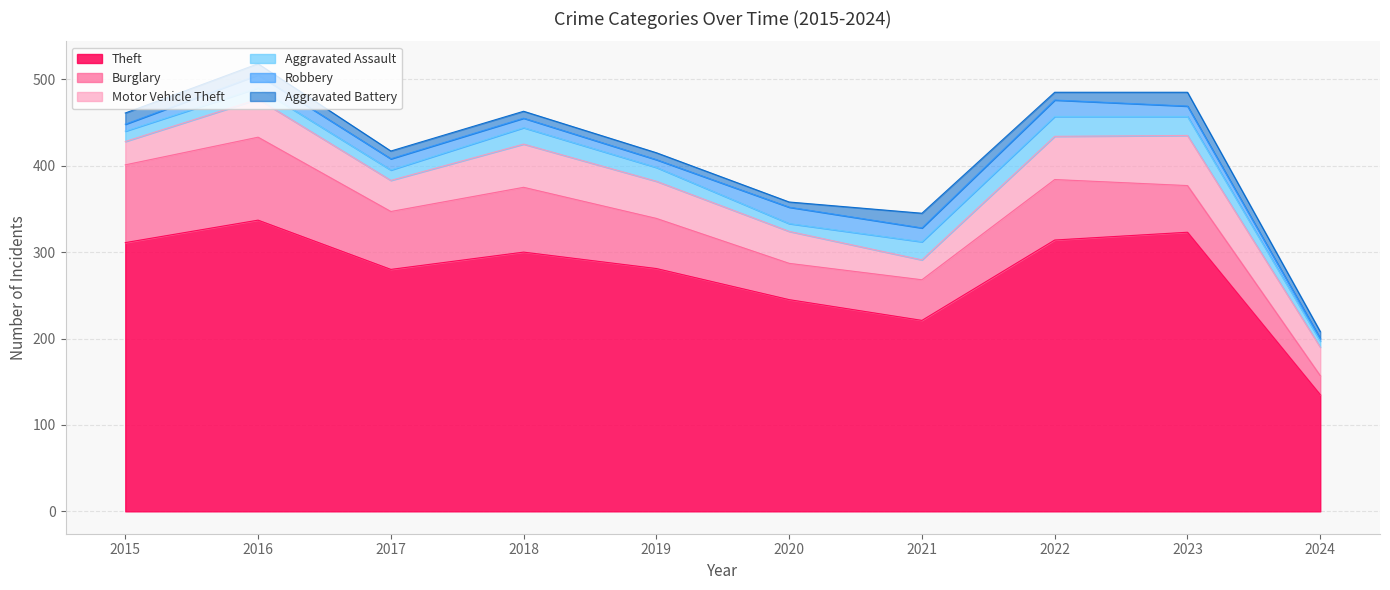

At which category does Aggravated Assault reach its first local peak?

2016